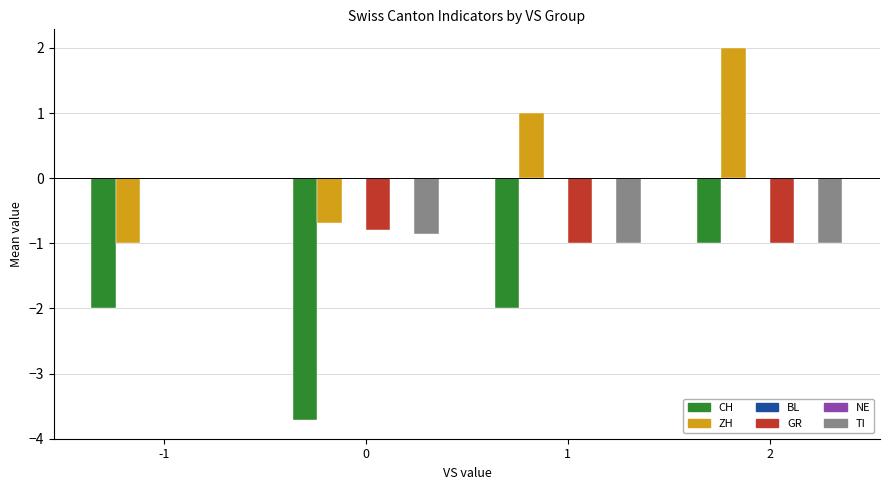

Which series changed the most between 1 and 2?

CH